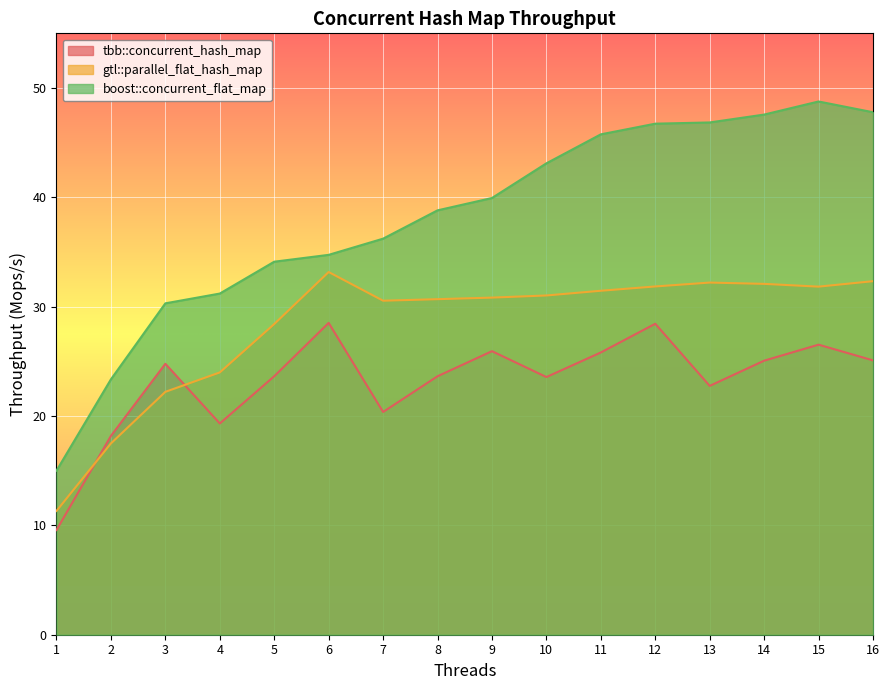

At which category is the sum across all series the highest?

15